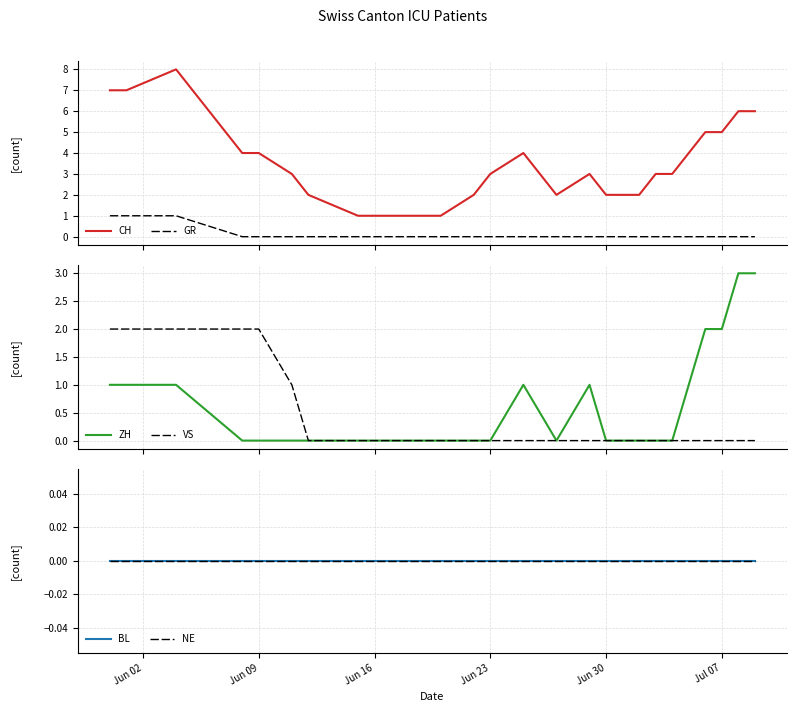

True or false: CH and GR intersect in this chart.

False